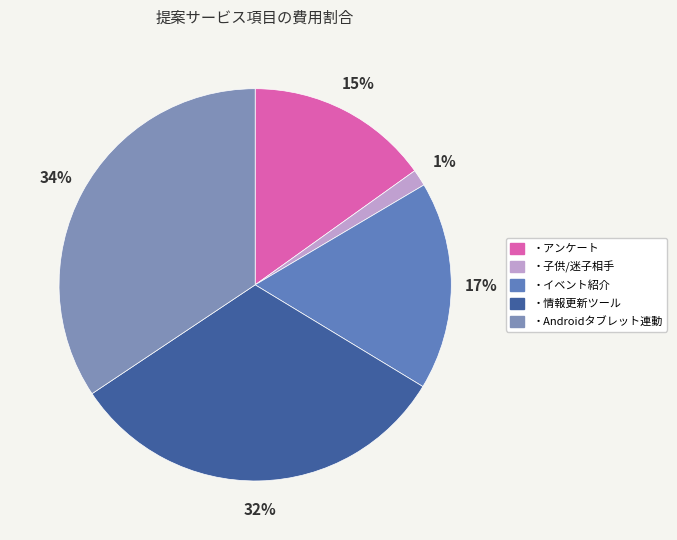

Approximately how many times larger is the value at ・Androidタブレット連動 compared to ・情報更新ツール?

1.1